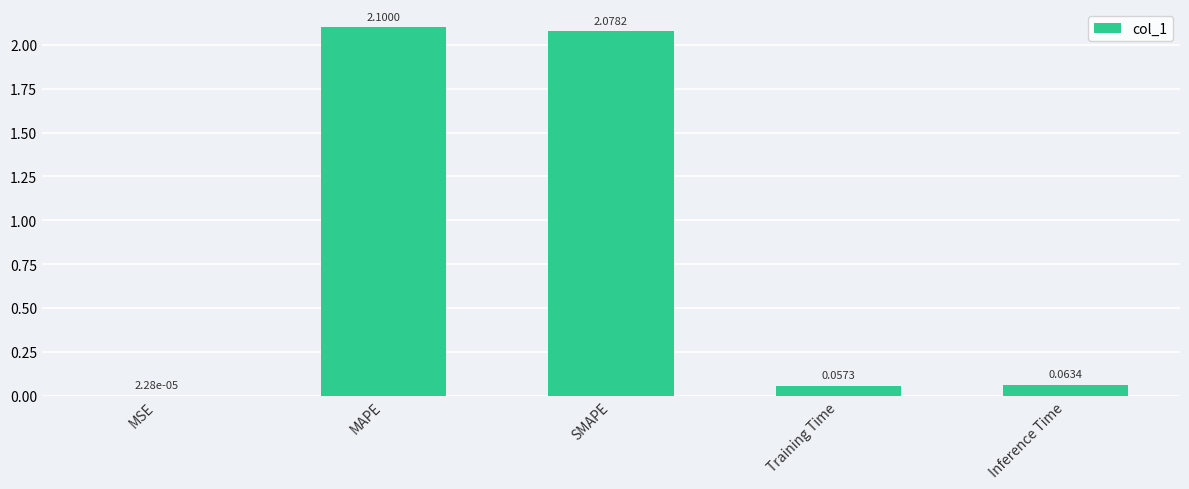

Which category has the highest value across all series?

MAPE